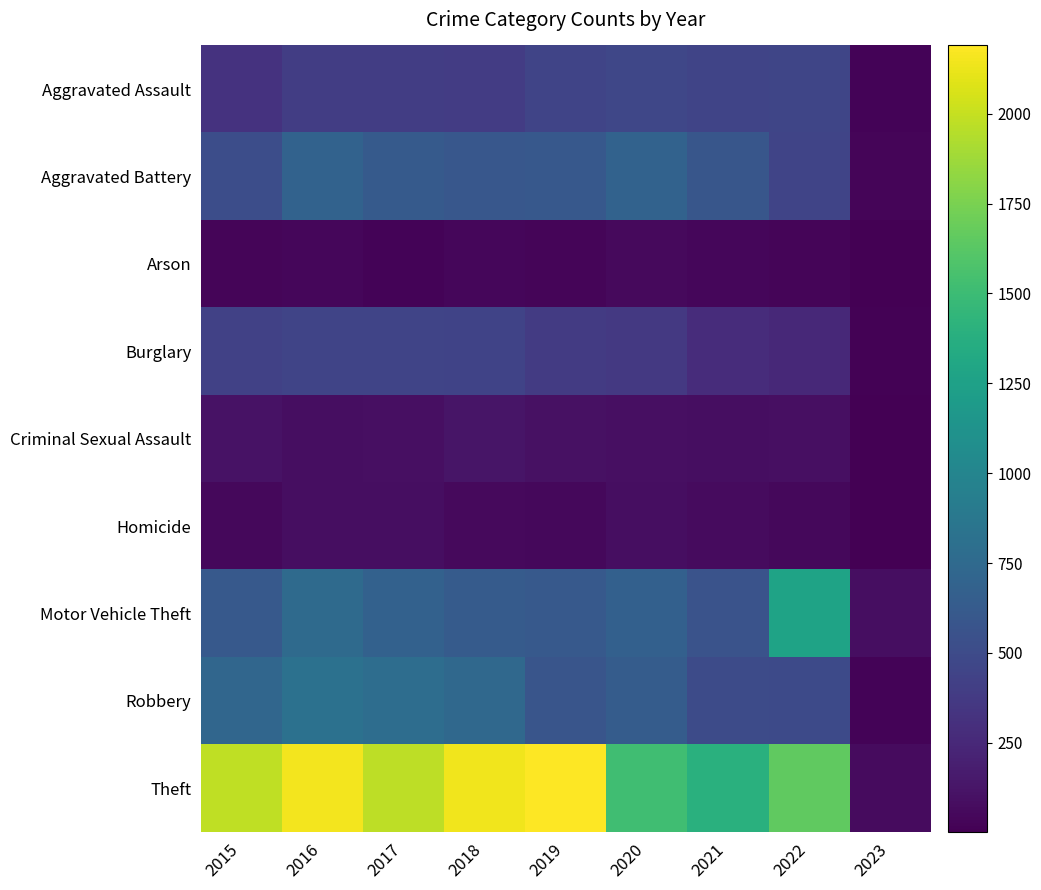

At which category is the sum across all series the highest?

2016